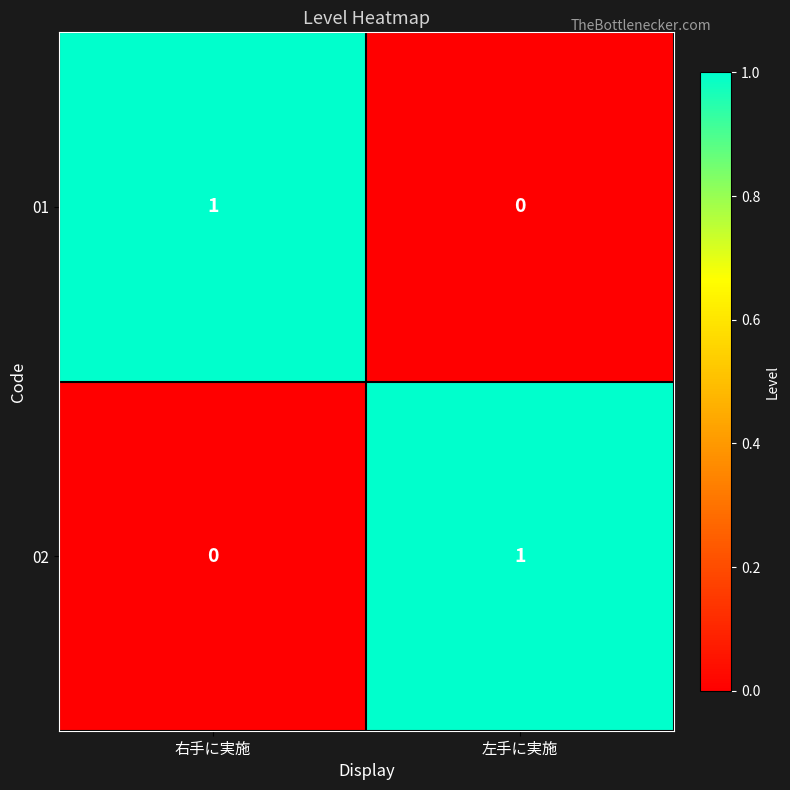

Reading left to right, transcribe all the data shown in this chart.

01: 右手に実施=1	左手に実施=0
02: 右手に実施=0	左手に実施=1